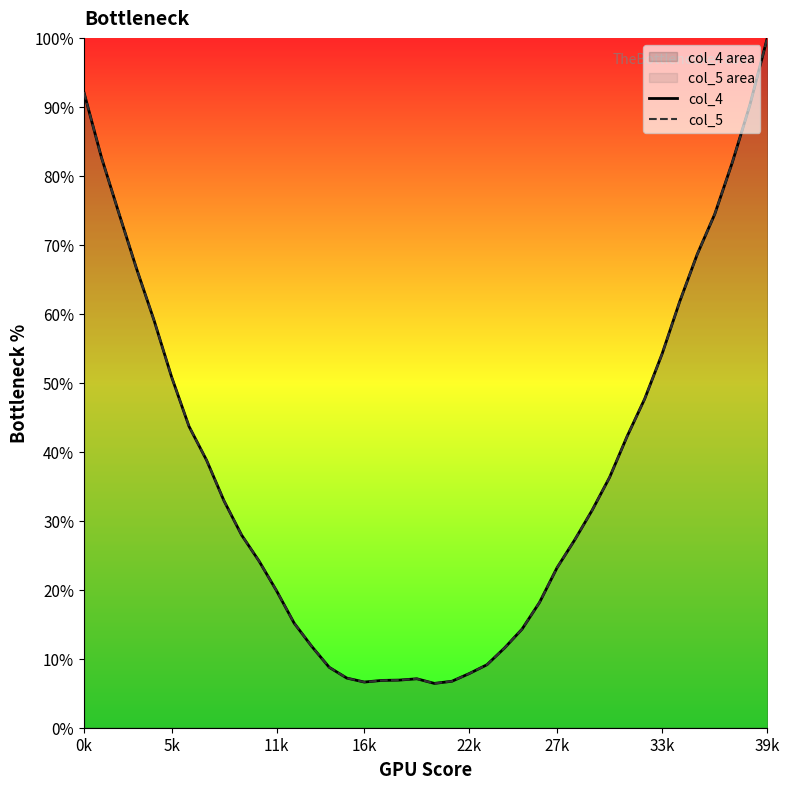

The value of col_5 at 9 is 11.2. True or false?

False